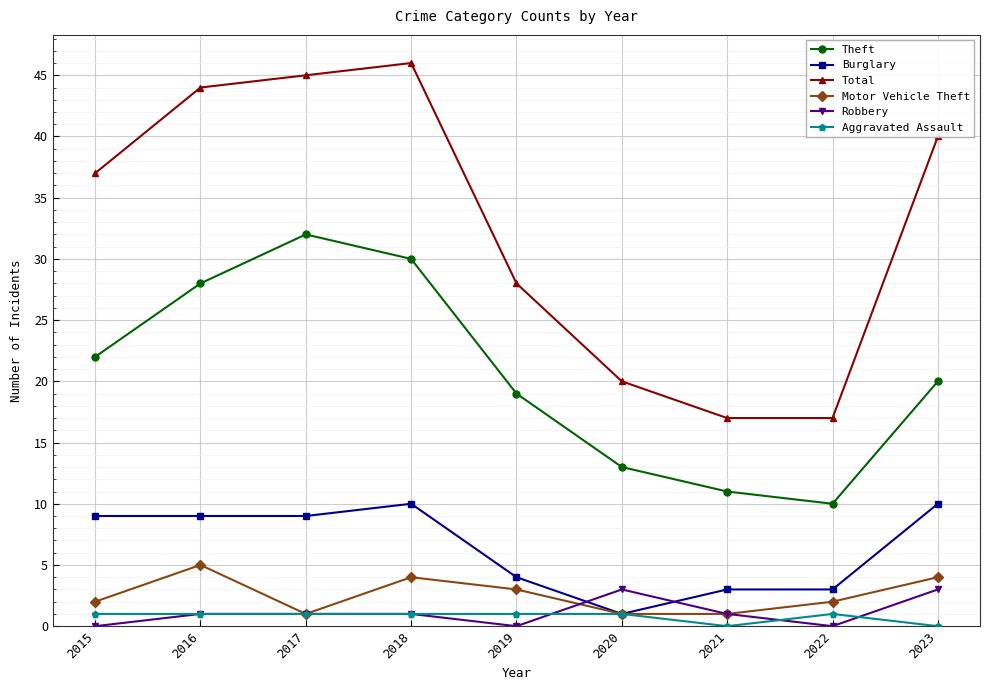

Reading left to right, what are all the values shown in this chart?

Theft: 2015=22	2016=28	2017=32	2018=30	2019=19	2020=13	2021=11	2022=10	2023=20
Burglary: 2015=9	2016=9	2017=9	2018=10	2019=4	2020=1	2021=3	2022=3	2023=10
Total: 2015=37	2016=44	2017=45	2018=46	2019=28	2020=20	2021=17	2022=17	2023=40
Motor Vehicle Theft: 2015=2	2016=5	2017=1	2018=4	2019=3	2020=1	2021=1	2022=2	2023=4
Robbery: 2015=0	2016=1	2017=1	2018=1	2019=0	2020=3	2021=1	2022=0	2023=3
Aggravated Assault: 2015=1	2016=1	2017=1	2018=1	2019=1	2020=1	2021=0	2022=1	2023=0